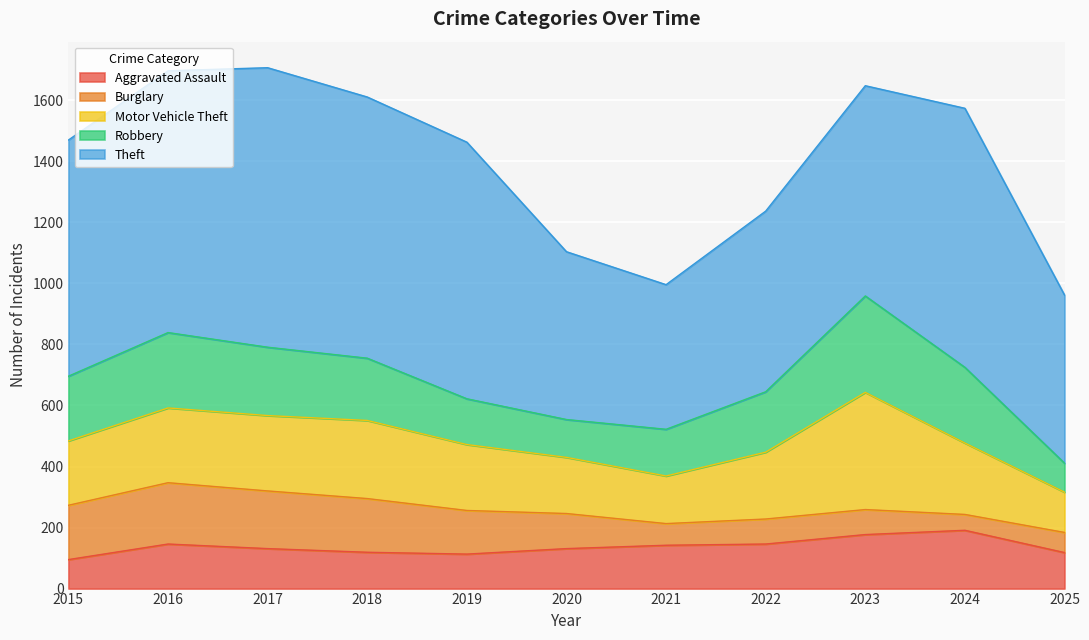

What is the difference between the Theft values at 2020 and 2019?

291